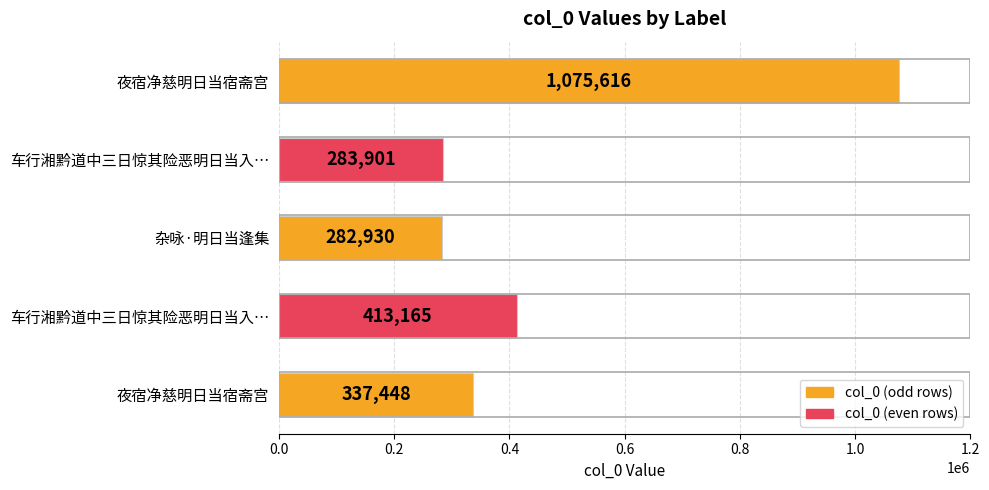

How many series are shown in this chart?

1